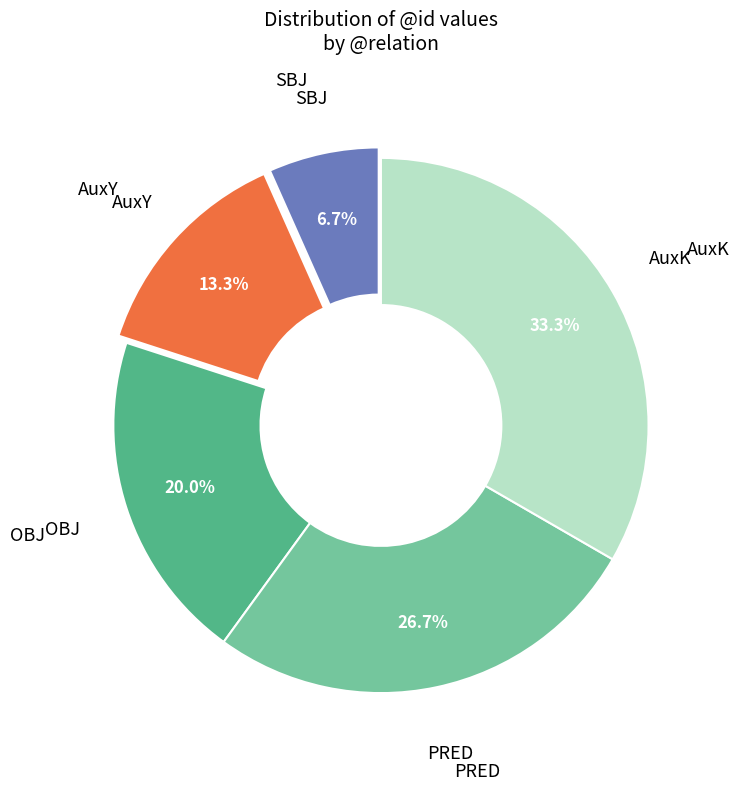

Is there a majority slice in this chart?

No